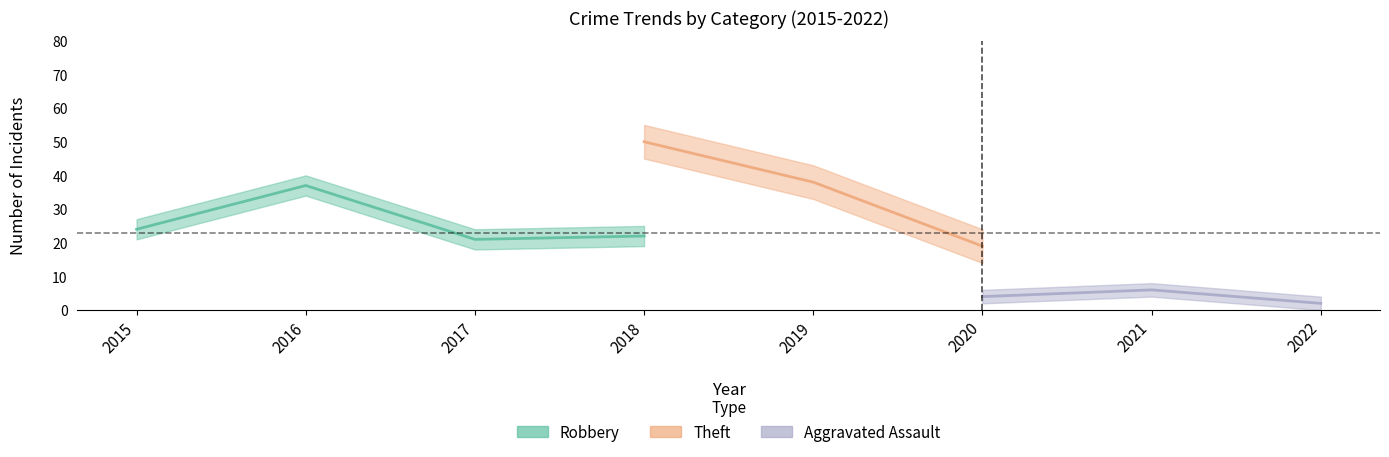

What is the difference between the maximum and minimum values in the Aggravated Assault series?

5